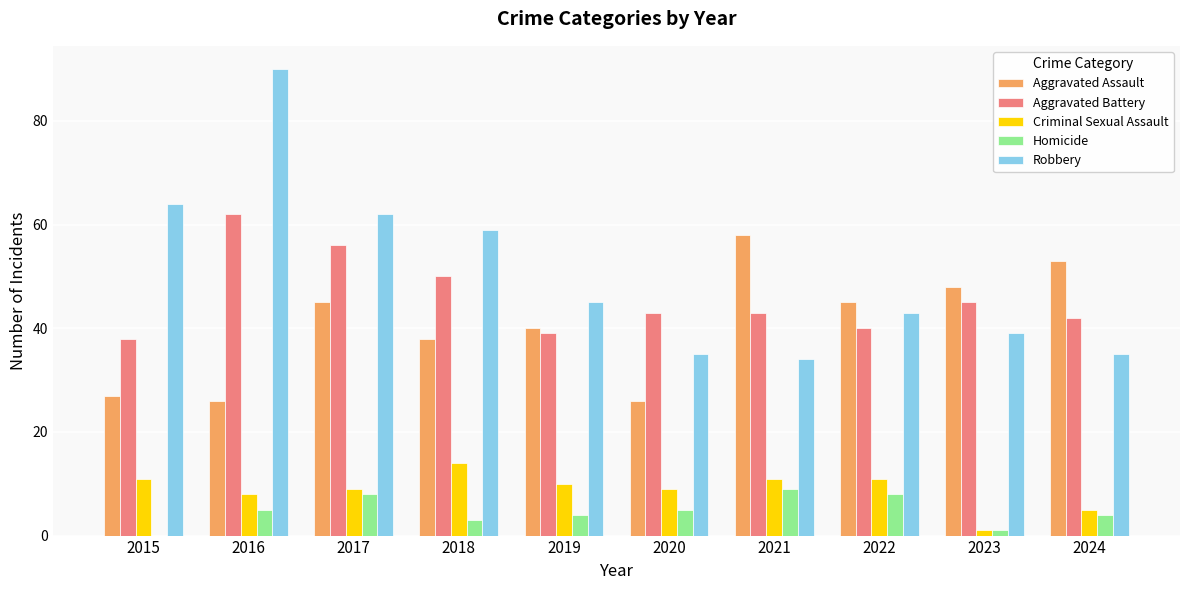

The Homicide series shows 1 at 2024. True or false?

False